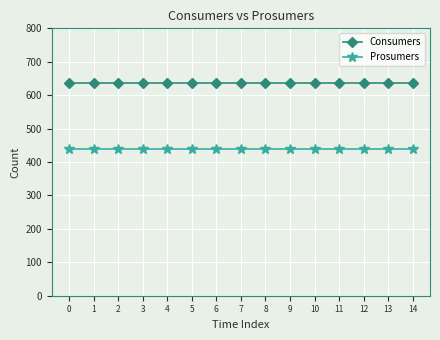

At how many categories does at least one series exceed 475?

15